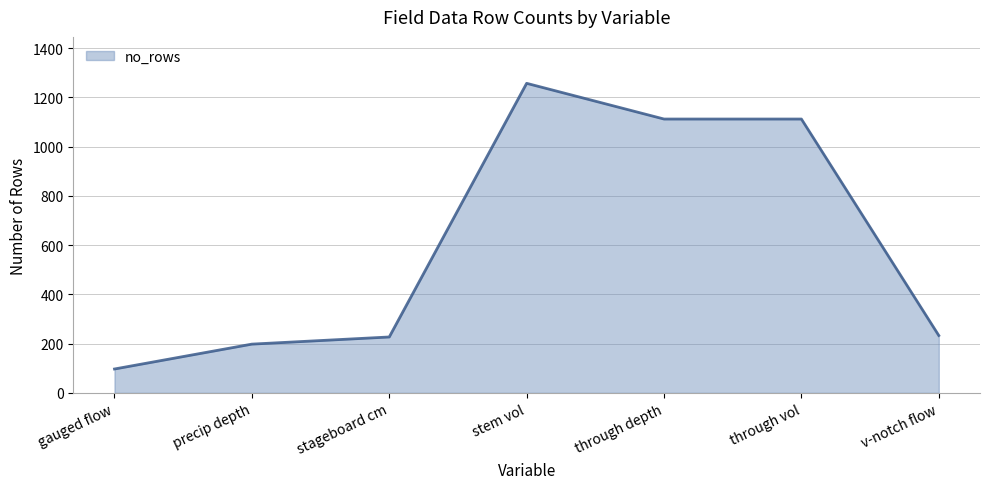

What is the difference between the values at stem vol and stageboard cm?

1030